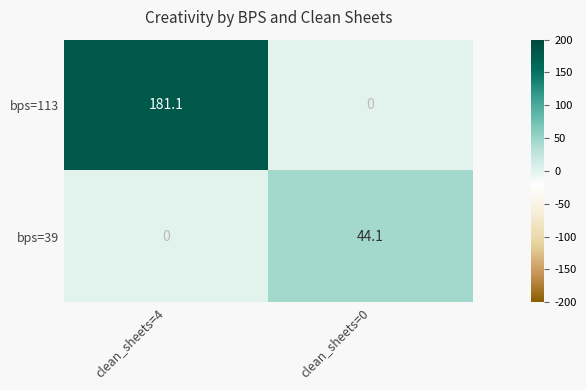

What is the sum of all bps=39 values?

44.1